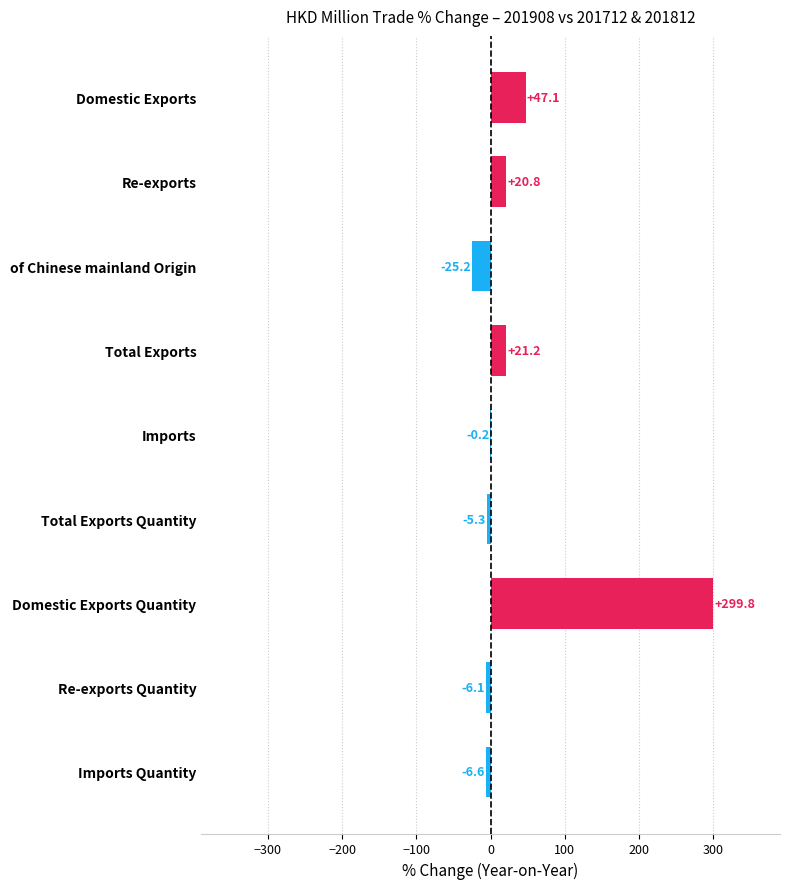

Reading top to bottom, extract all data points from this chart.

Domestic Exports=47.1	Re-exports=20.8	of Chinese mainland Origin=-25.2	Total Exports=21.2	Imports=-0.2	Total Exports Quantity=-5.3	Domestic Exports Quantity=299.8	Re-exports Quantity=-6.1	Imports Quantity=-6.6